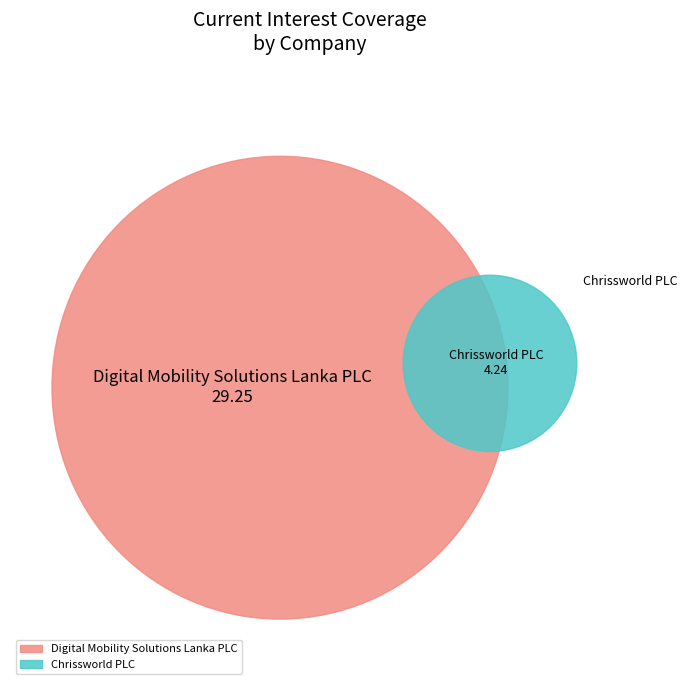

Which category has the biggest portion of the pie?

Digital Mobility Solutions Lanka PLC